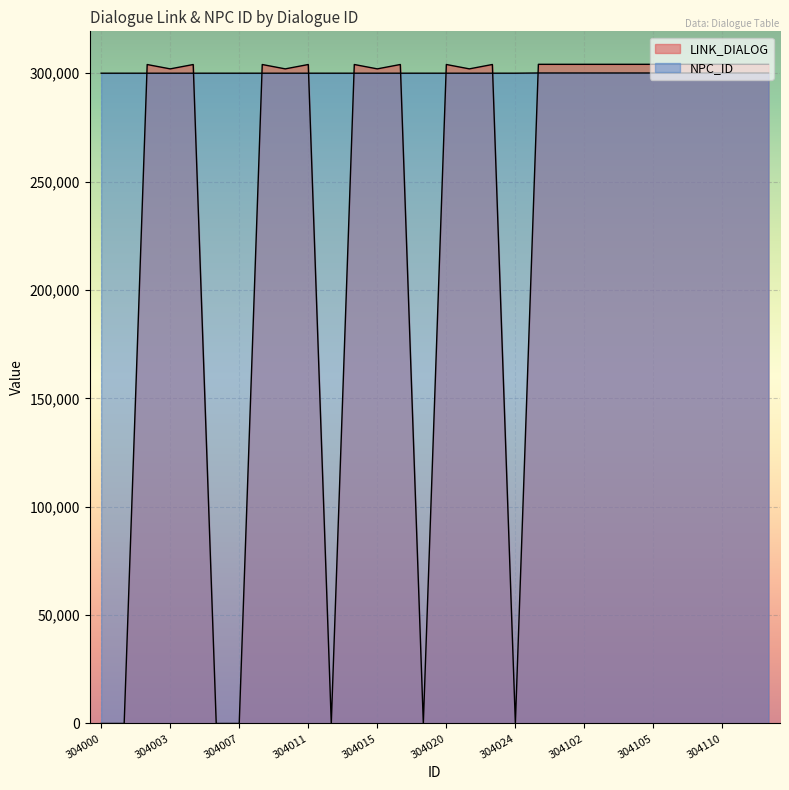

Reading left to right, transcribe all the data shown in this chart.

LINK_DIALOG: 0	0	304003	302000	304005	0	0	304009	302001	304011	0	304015	302002	304017	0	304021	302003	304023	0	304101	304102	304103	304104	304105	304106	304107	304109	304110	304111	304112
NPC_ID: 300000	300000	300000	300000	300000	300001	300001	300001	300001	300001	300002	300002	300002	300002	300003	300003	300003	300003	300003	300100	300100	300100	300100	300100	300100	300100	300100	300100	300100	300100